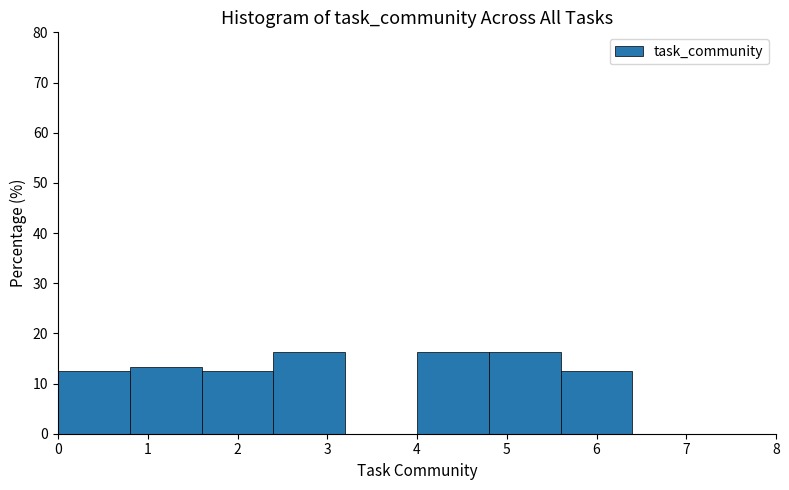

Reading left to right, list every bar in this chart as the range it spans on the x-axis followed by its height. The values are not printed on the chart, so give them approximately, as read against the axis.

0.0 to 0.8: 13
0.8 to 1.6: 13
1.6 to 2.4: 13
2.4 to 3.2: 16
3.2 to 4.0: 0
4.0 to 4.8: 16
4.8 to 5.6: 16
5.6 to 6.4: 13
6.4 to 7.2: 0
7.2 to 8.0: 0